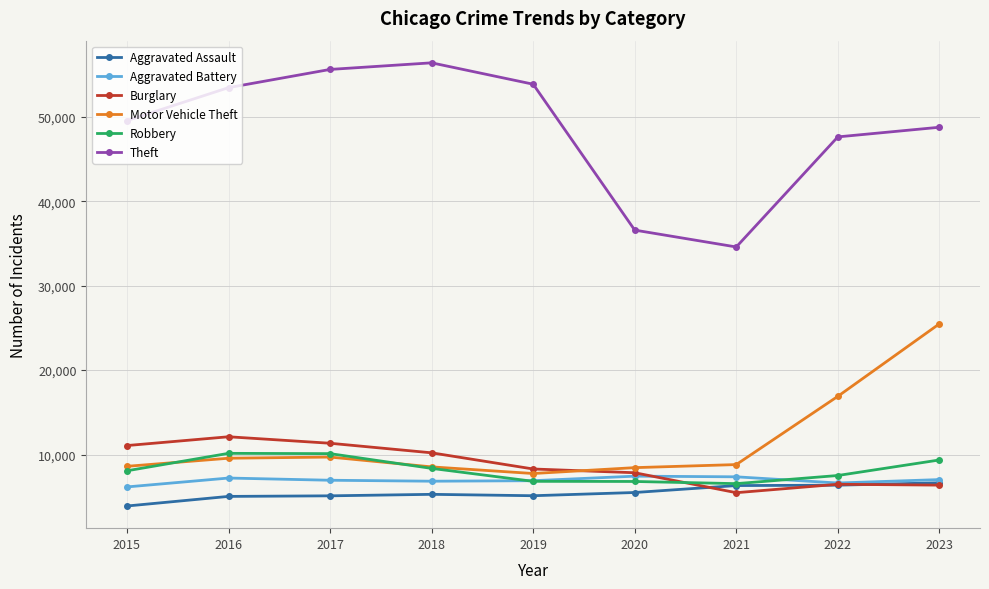

Which series has the widest spread of values?

Theft